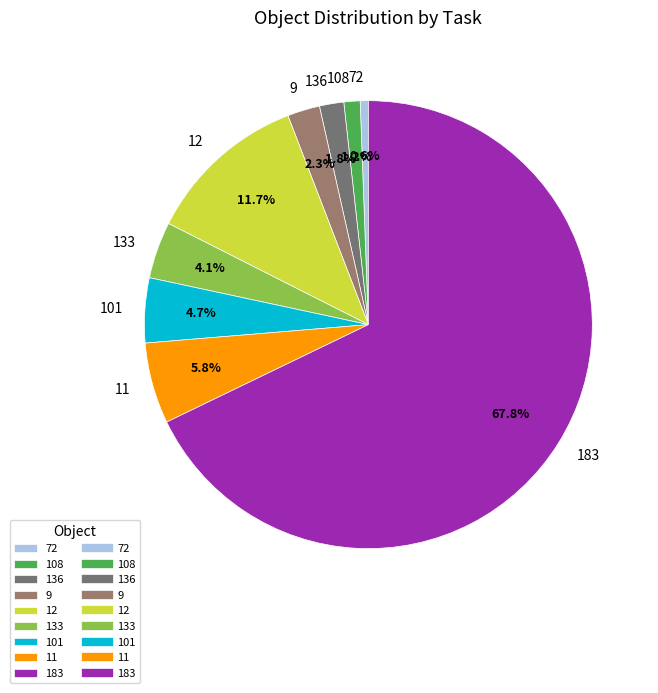

Which category has the biggest portion of the pie?

183